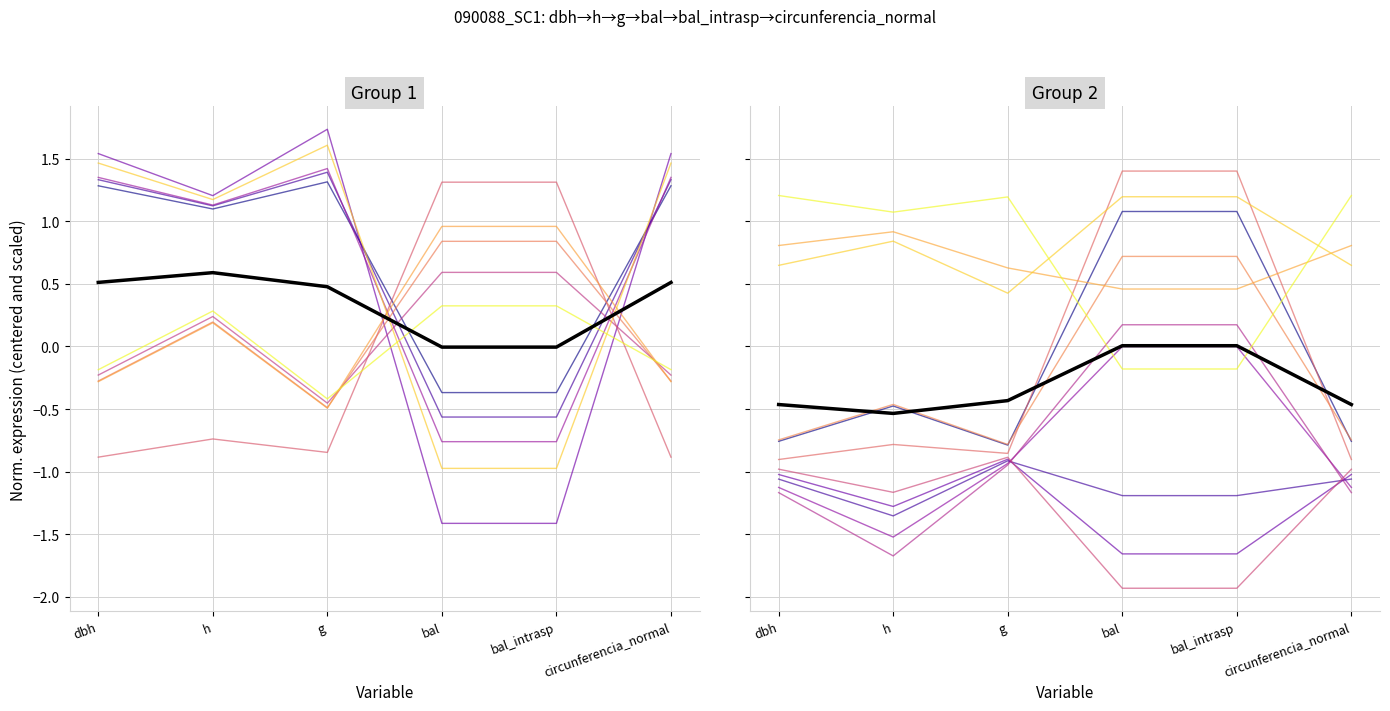

Read the value at g.

-0.4